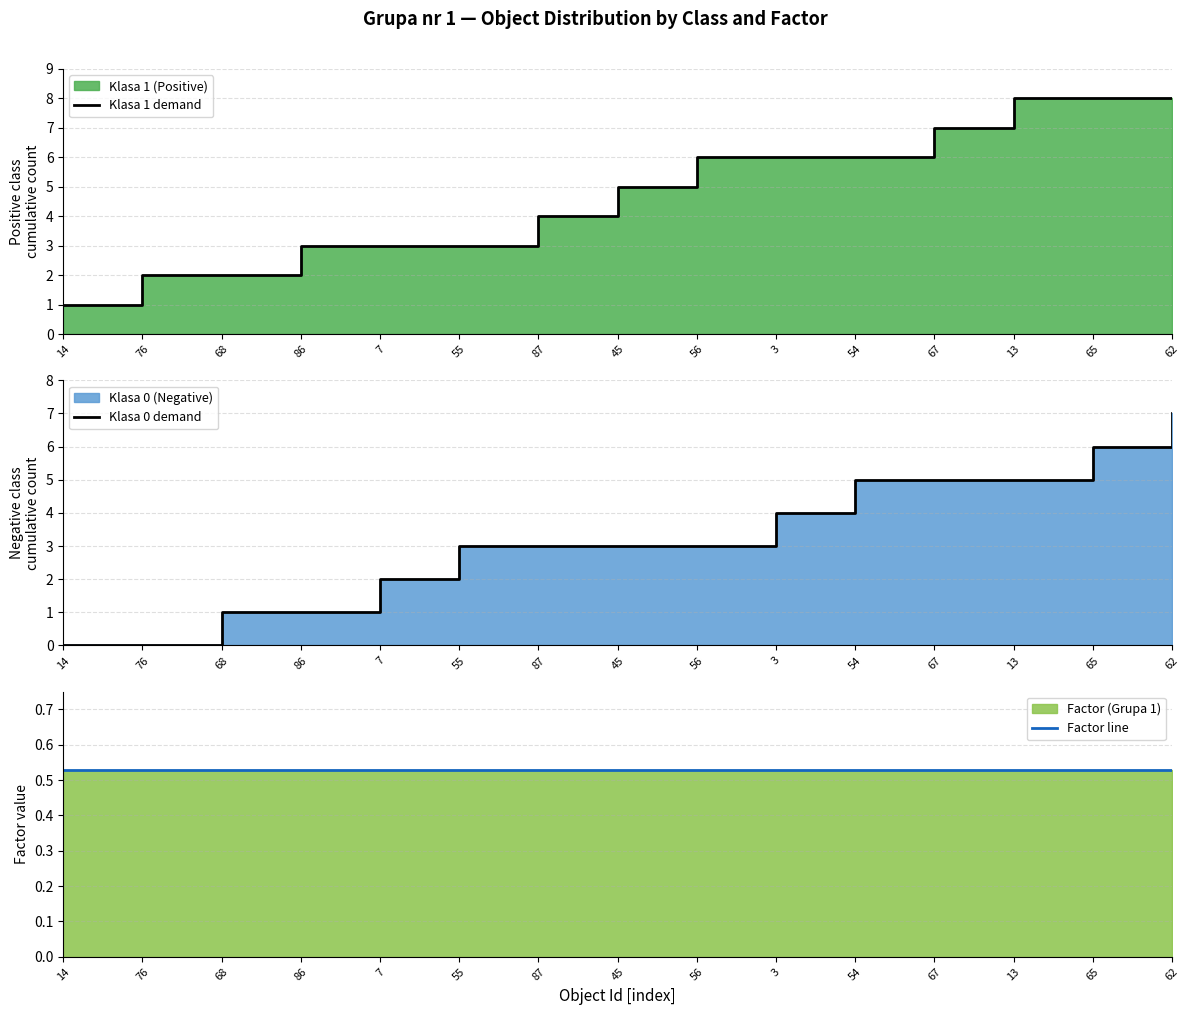

Reading left to right, extract all data points from this chart.

Klasa 1 demand: 14=1.0	76=2.0	68=2.0	86=3.0	7=3.0	55=3.0	87=4.0	45=5.0	56=6.0	3=6.0	54=6.0	67=7.0	13=8.0	65=8.0	62=8.0
Klasa 0 demand: 14=0.0	76=0.0	68=1.0	86=1.0	7=2.0	55=3.0	87=3.0	45=3.0	56=3.0	3=4.0	54=5.0	67=5.0	13=5.0	65=6.0	62=7.0
Factor line: 14=0.5	76=0.5	68=0.5	86=0.5	7=0.5	55=0.5	87=0.5	45=0.5	56=0.5	3=0.5	54=0.5	67=0.5	13=0.5	65=0.5	62=0.5